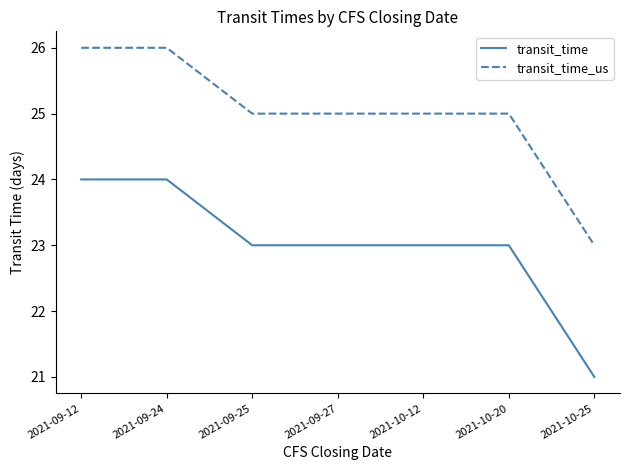

Count the number of categories in the chart.

7